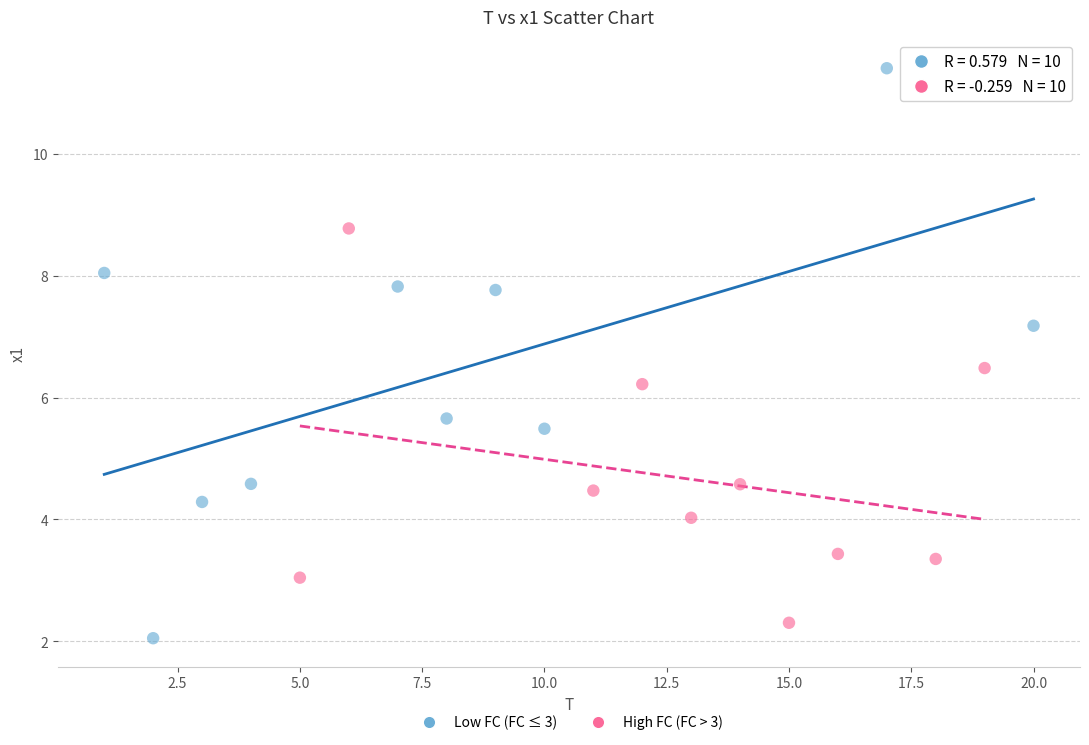

Which series has the largest Y range (max minus min)?

Low FC (FC ≤ 3)